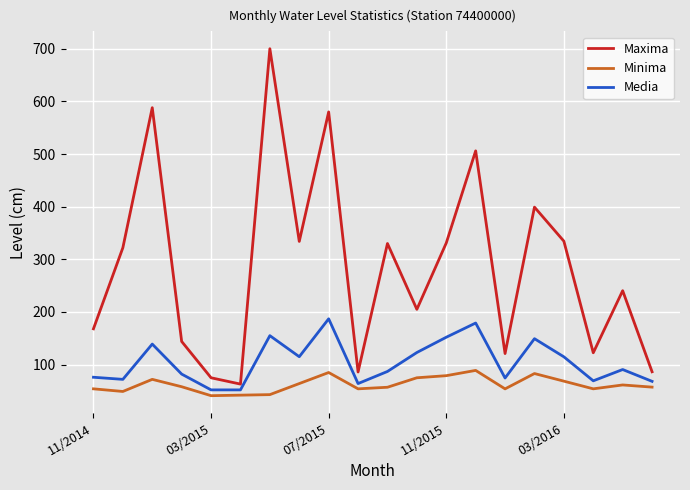

What is the smallest value displayed?

41.0